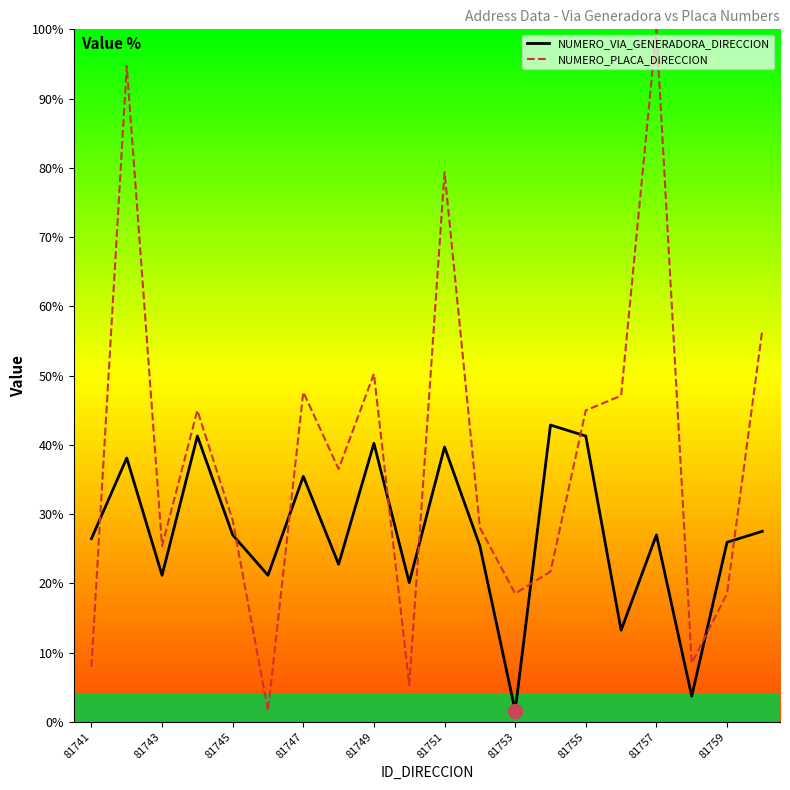

What is the sum of all NUMERO_PLACA_DIRECCION values?

766.7